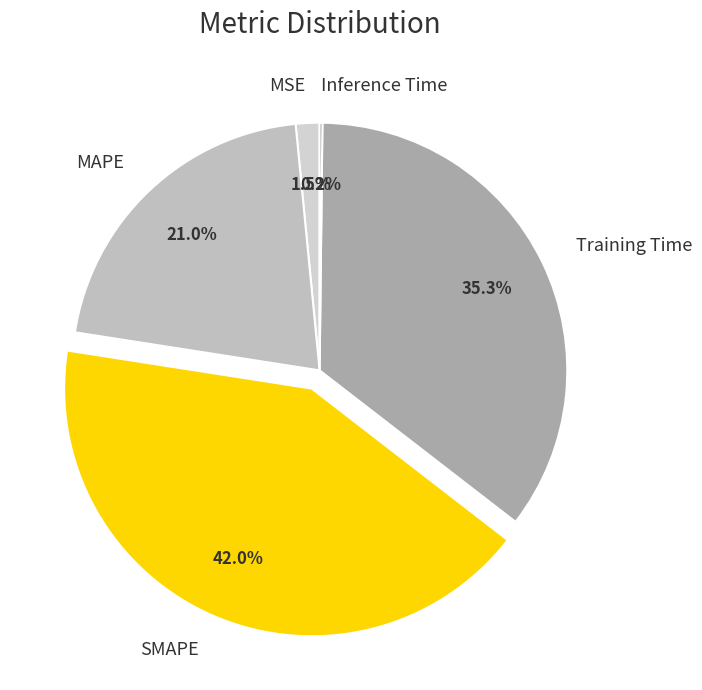

What is the largest slice in the pie chart?

SMAPE